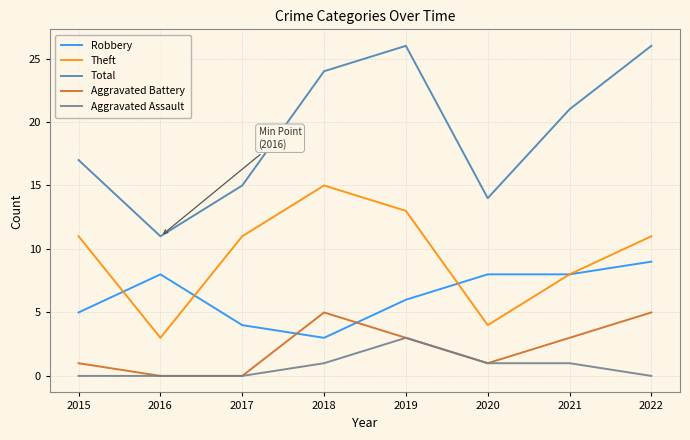

Is the value of Total at 2018 greater than the value of Theft at 2022?

Yes